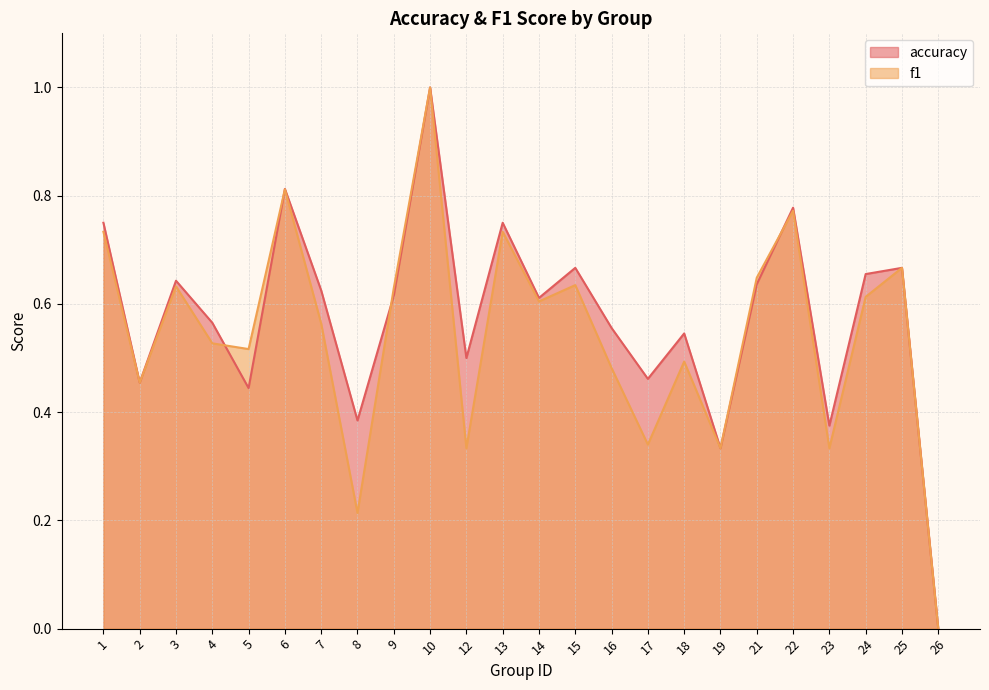

Which has a higher value, 21 or 23?

21